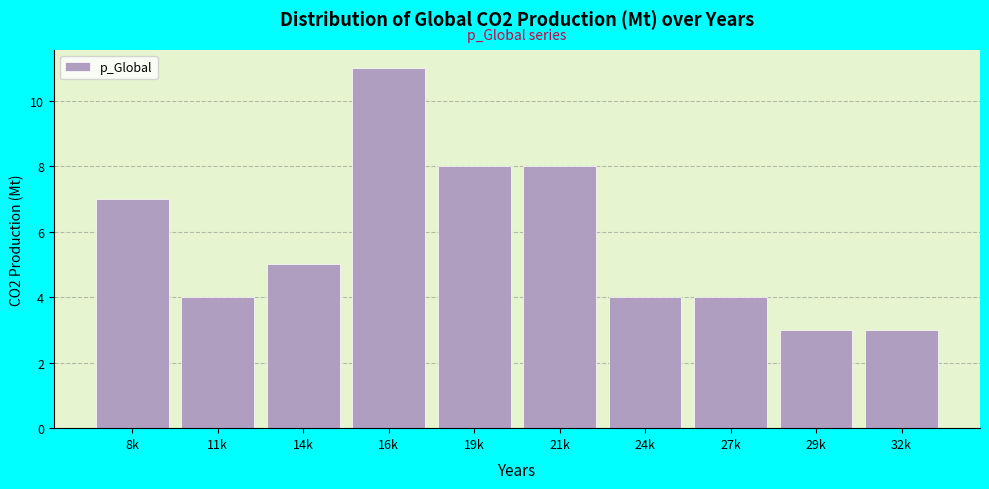

Reading right to left, extract all data points from this chart.

3	3	4	4	8	8	11	5	4	7